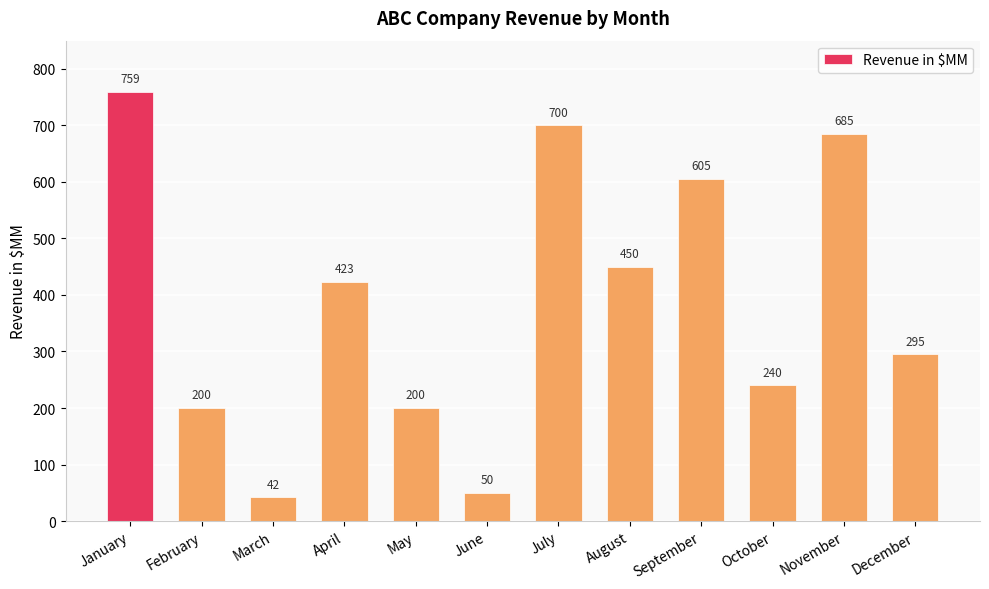

Reading right to left, transcribe all the data shown in this chart.

December=295	November=685	October=240	September=605	August=450	July=700	June=50	May=200	April=423	March=42	February=200	January=759